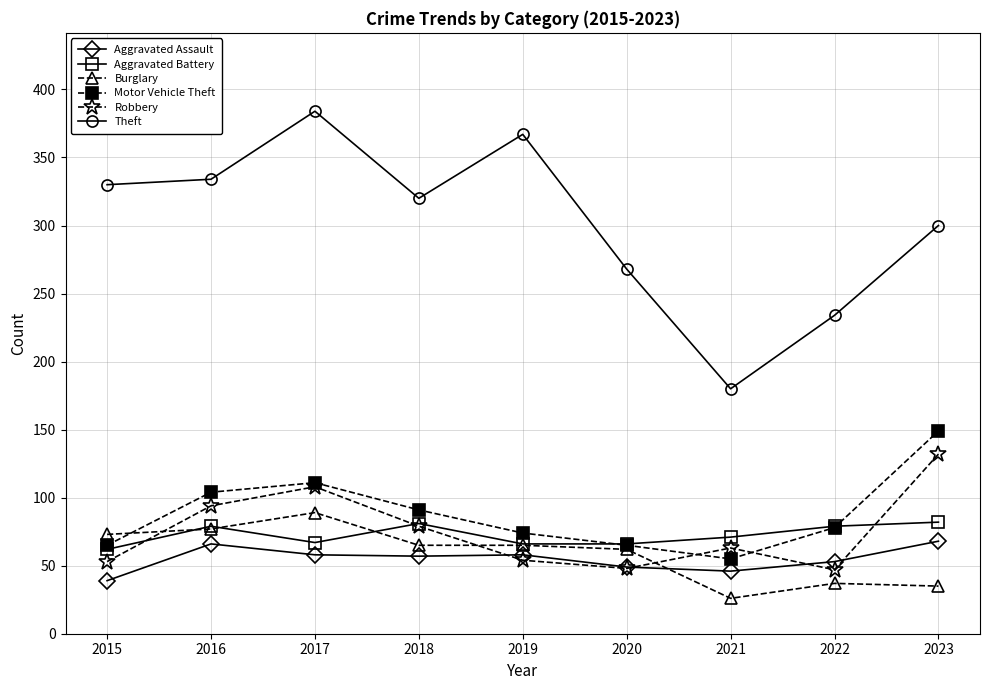

Rank the series by their maximum value, from highest to lowest.

Theft, Motor Vehicle Theft, Robbery, Burglary, Aggravated Battery, Aggravated Assault